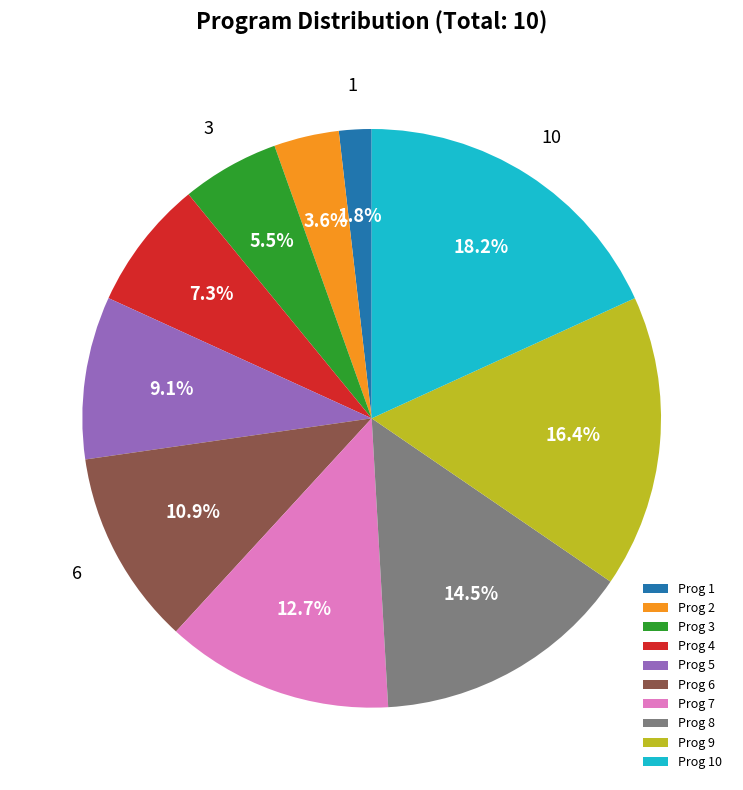

Which slice is the smallest?

Prog 1